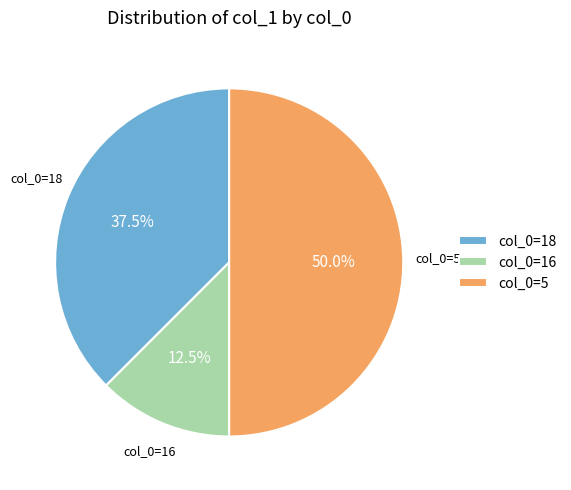

Rank the categories by value from lowest to highest.

col_0=16, col_0=18, col_0=5